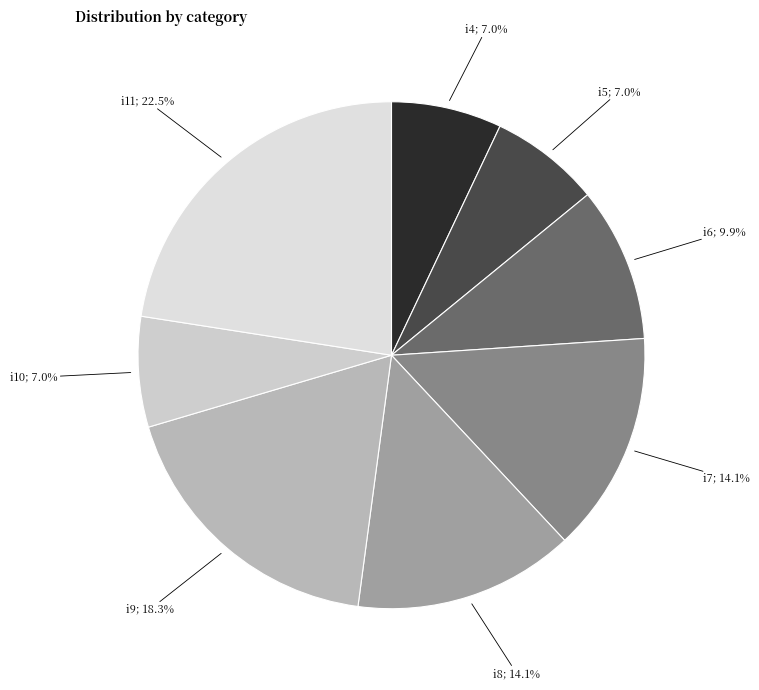

Count the number of slices in the pie.

8